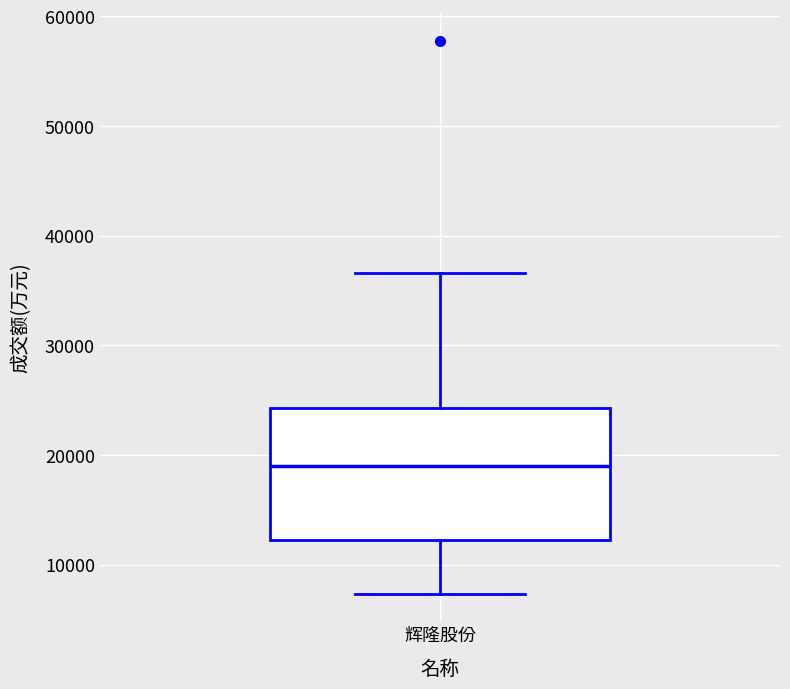

Transcribe this box plot: give where the median line is, the range the box spans, and where the two whiskers end, as read against the y-axis. The values are not printed on the chart, so give them approximately, as read against the axis.

median 19000, box 12000 to 24000, whiskers 7000 to 37000